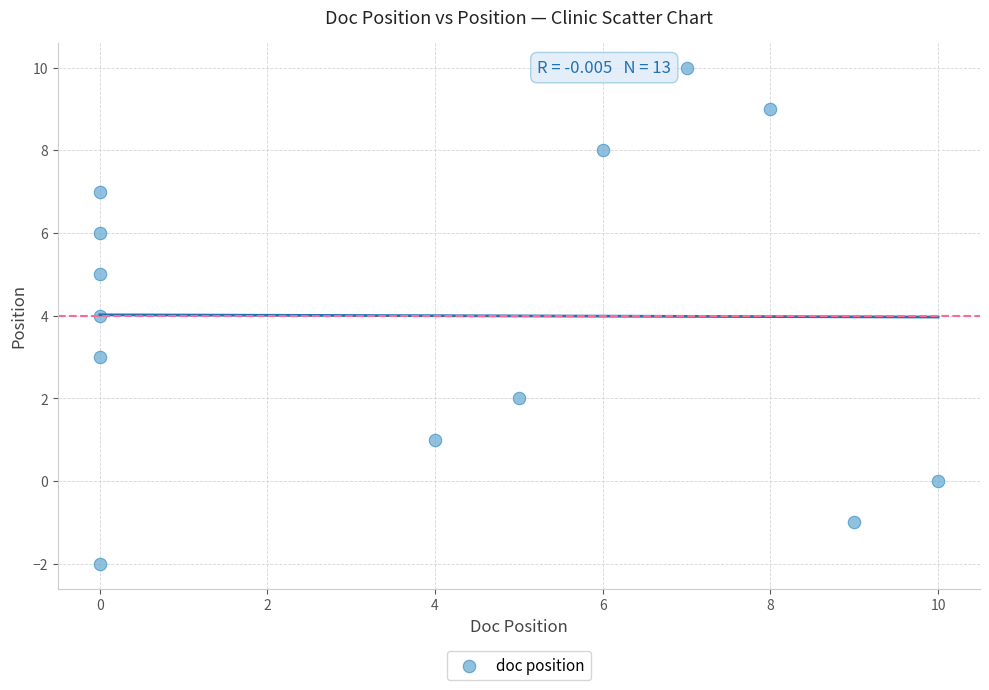

What is the range of Y values (max minus min)?

12